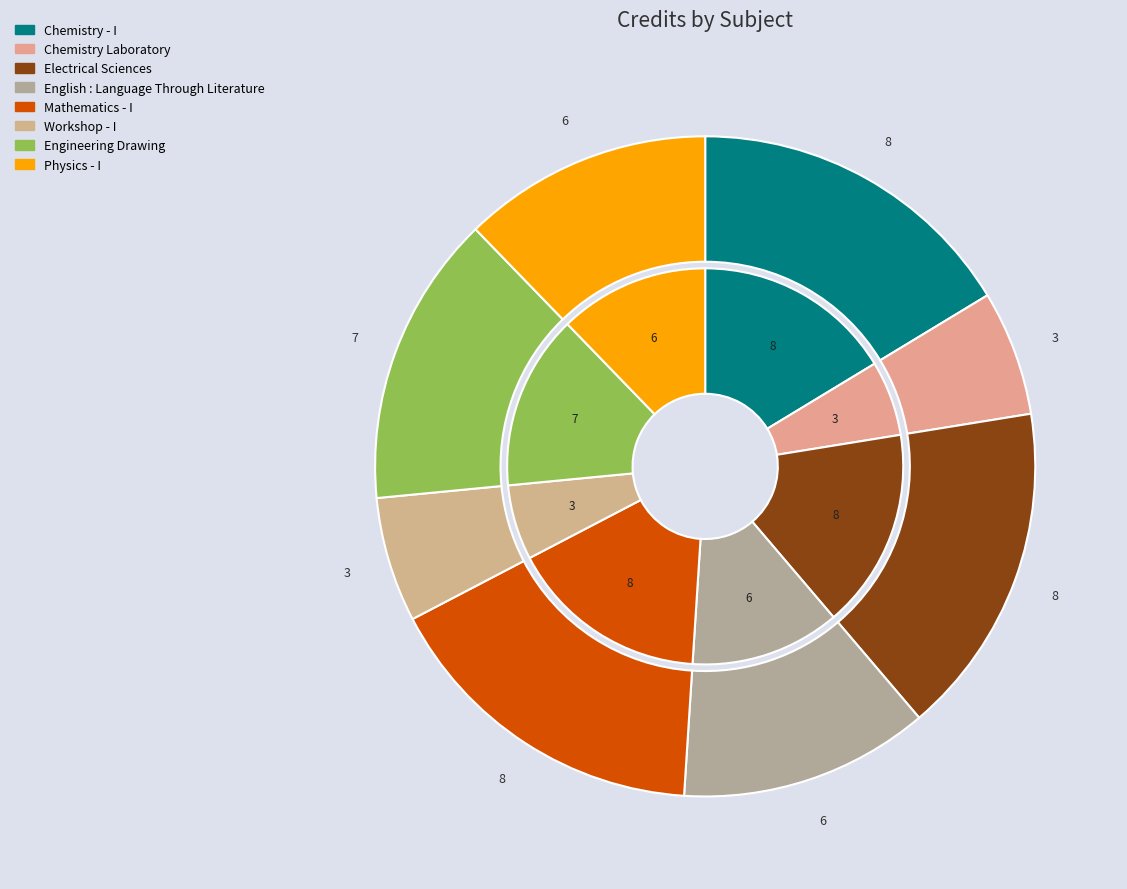

Which slice is the smallest?

Chemistry Laboratory